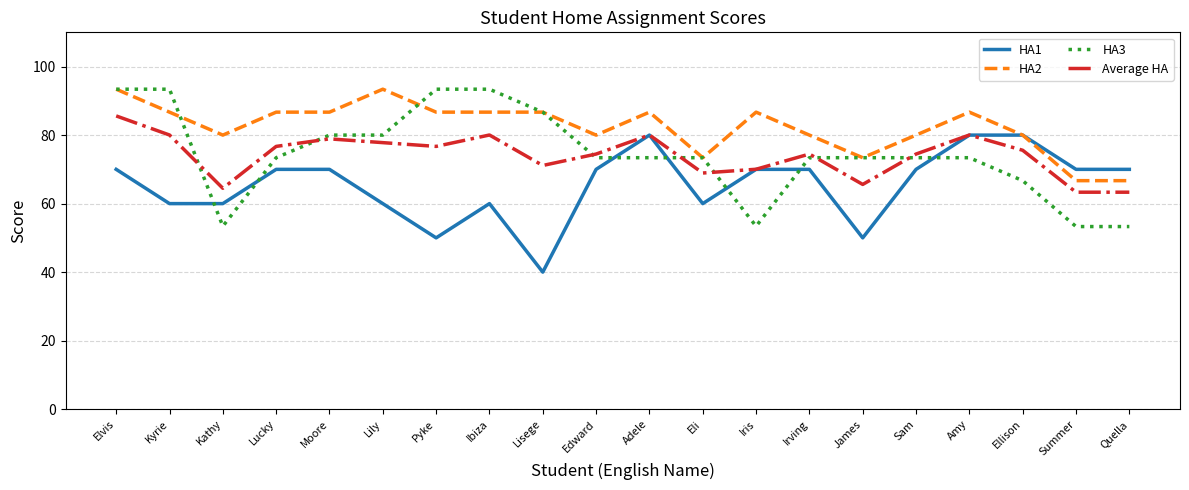

True or false: Average HA and HA2 cross at least once.

False